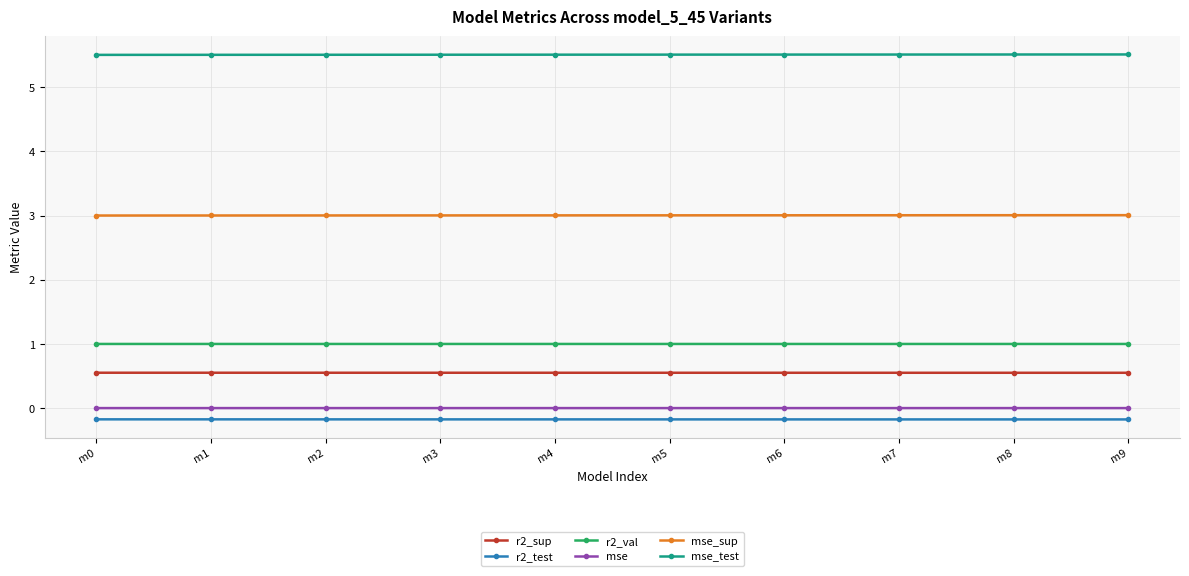

True or false: r2_val and r2_test cross at least once.

False